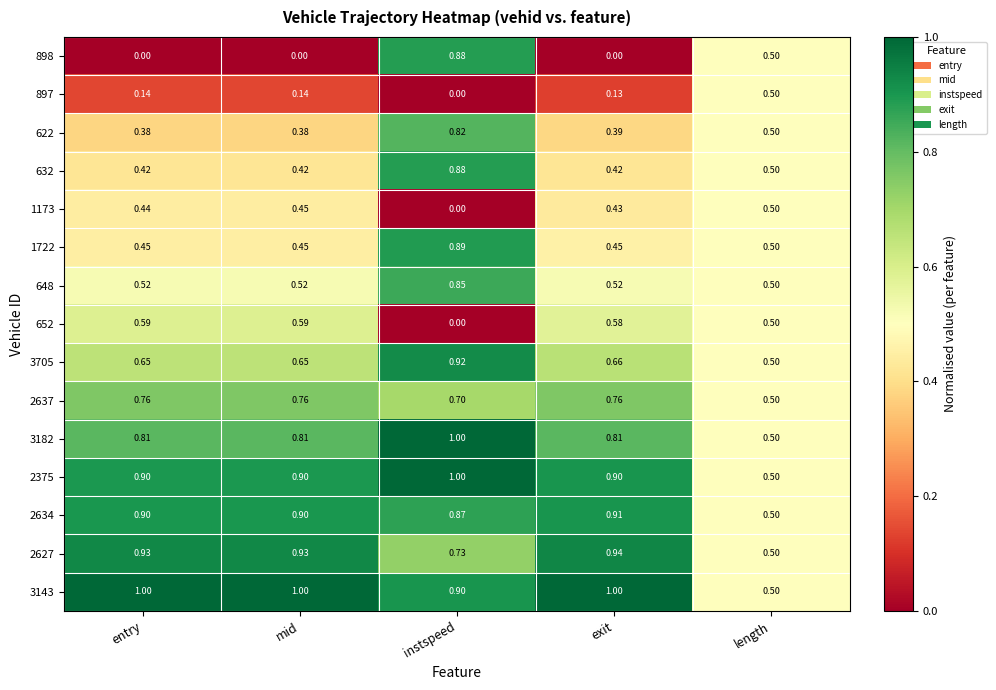

At which label is 648 closest to 0?

length